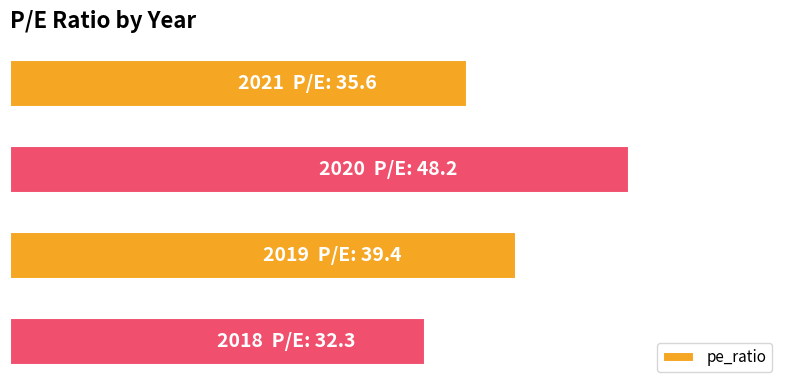

Does the chart contain any negative values?

No